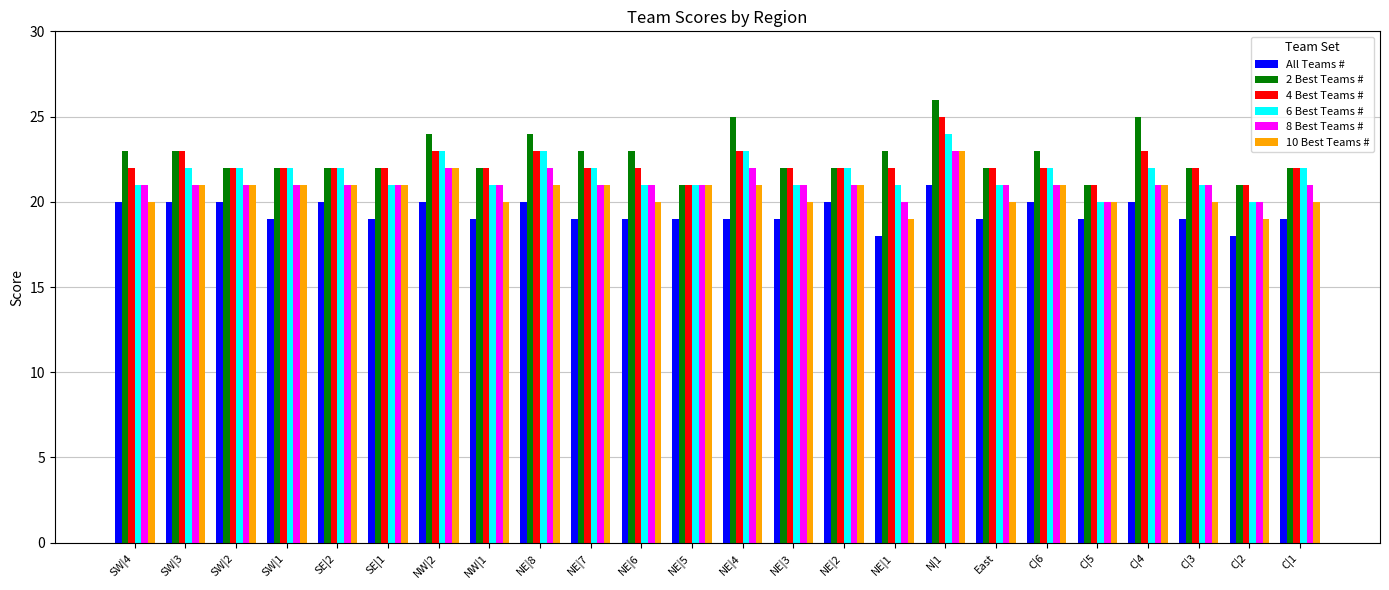

What is the minimum value for 4 Best Teams #?

21